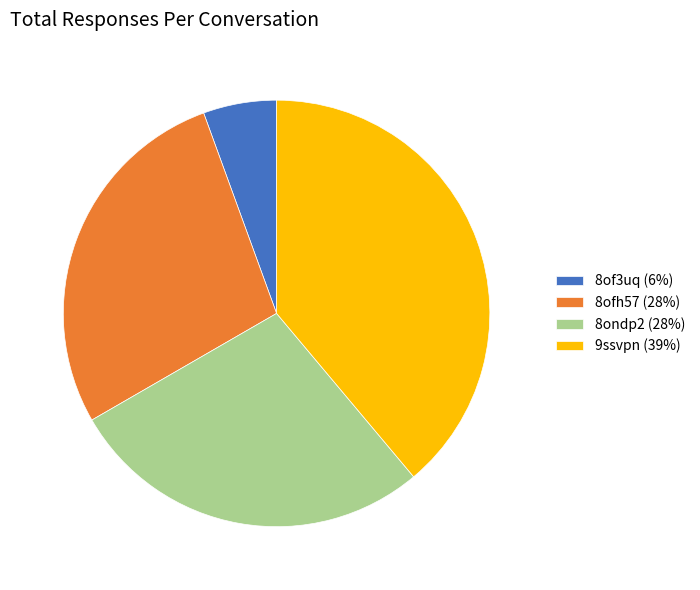

Between 9ssvpn (39%) and 8of3uq (6%), which is larger?

9ssvpn (39%)